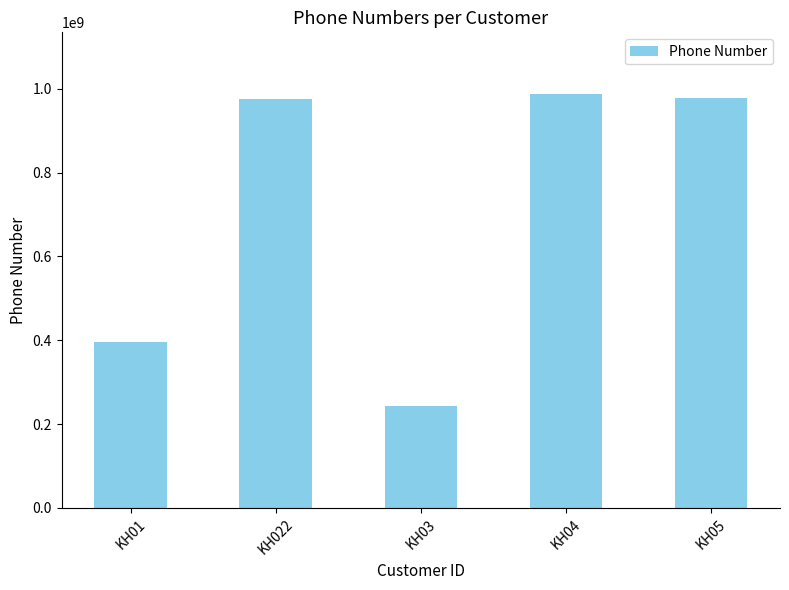

Are the bars grouped side by side (vs. stacked)?

No